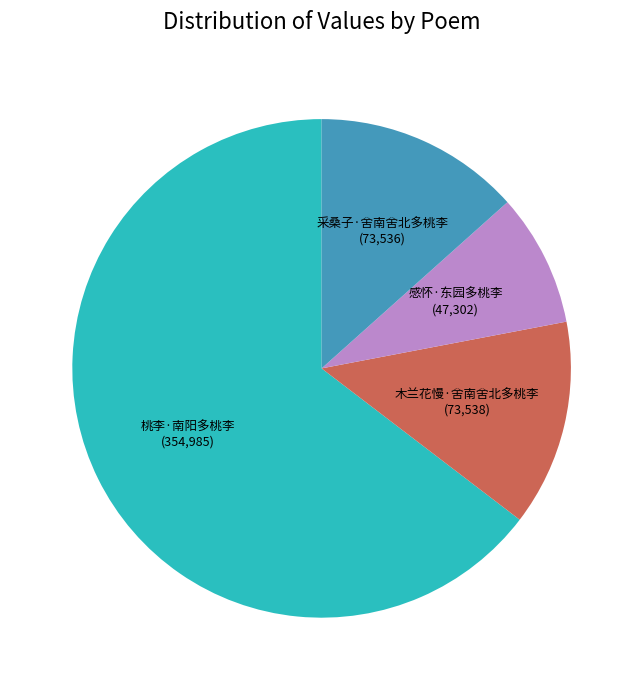

Which category has the biggest portion of the pie?

桃李·南阳多桃李